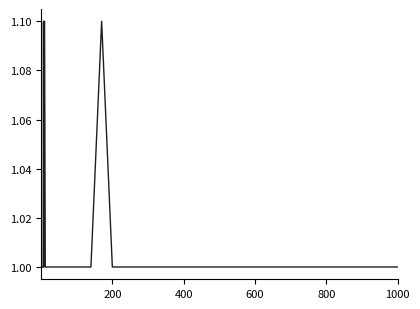

What is the difference between the maximum and minimum values?

0.1